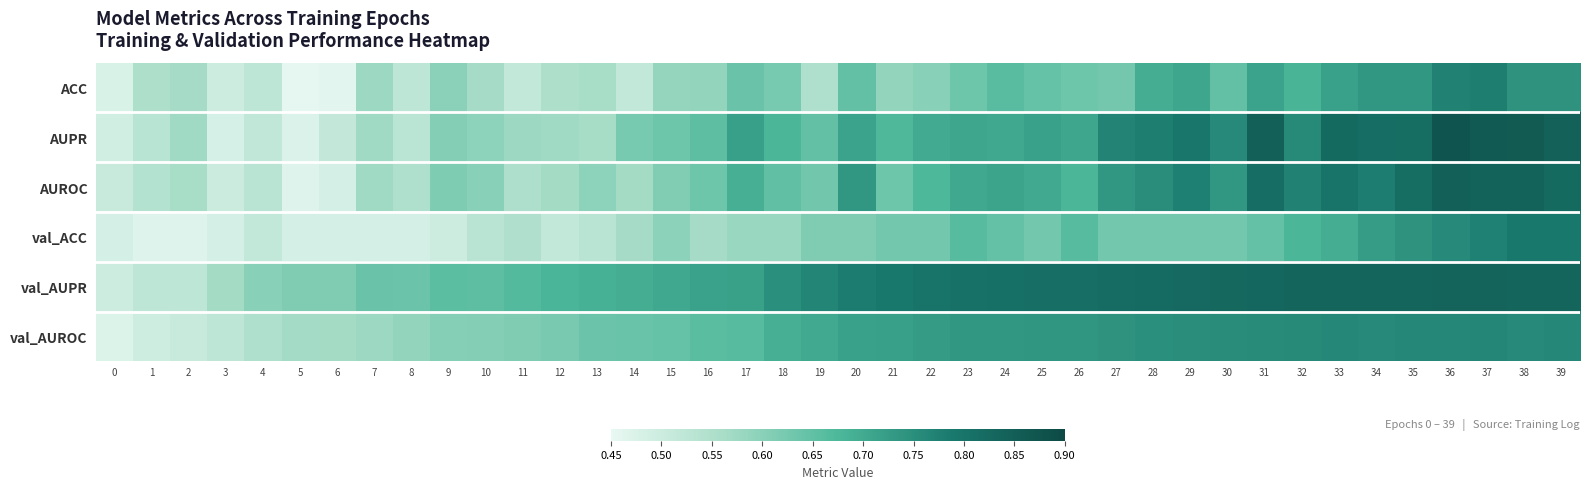

Which series has the largest range (max minus min)?

AUPR